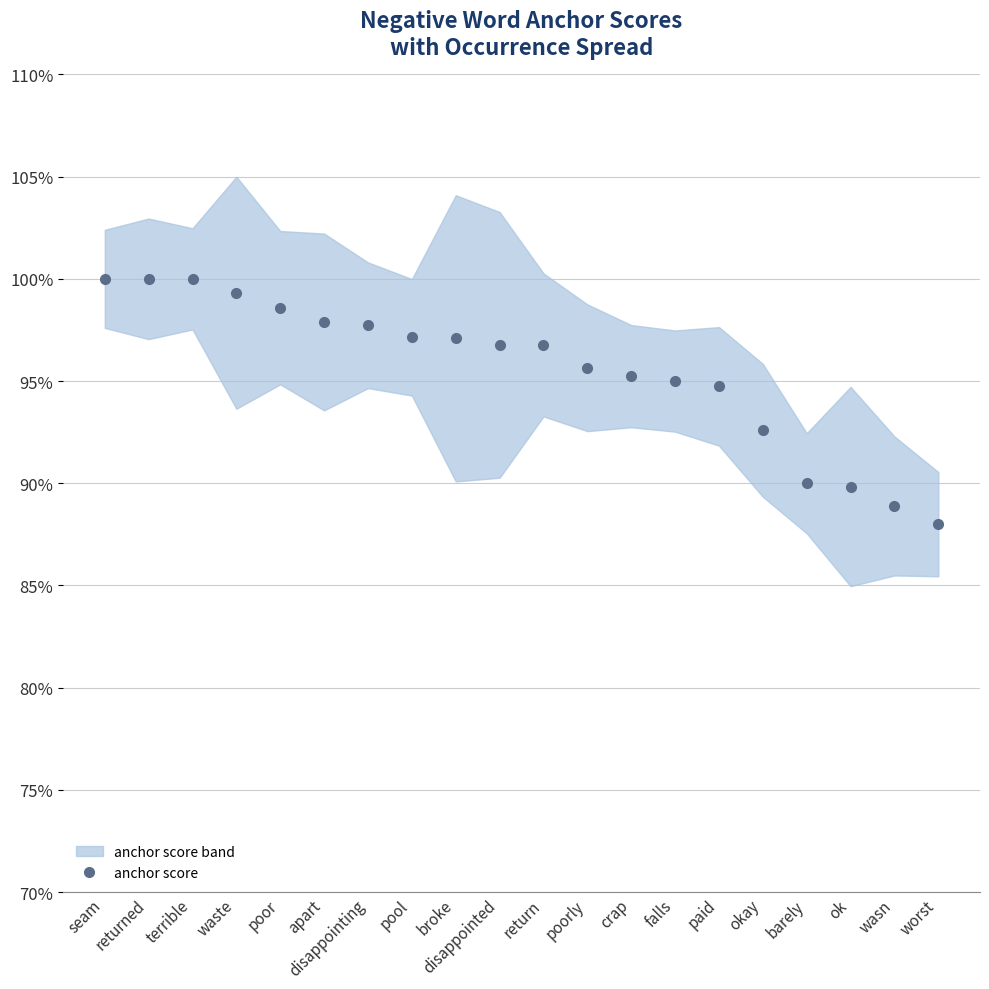

Which has a higher value, return or apart?

apart